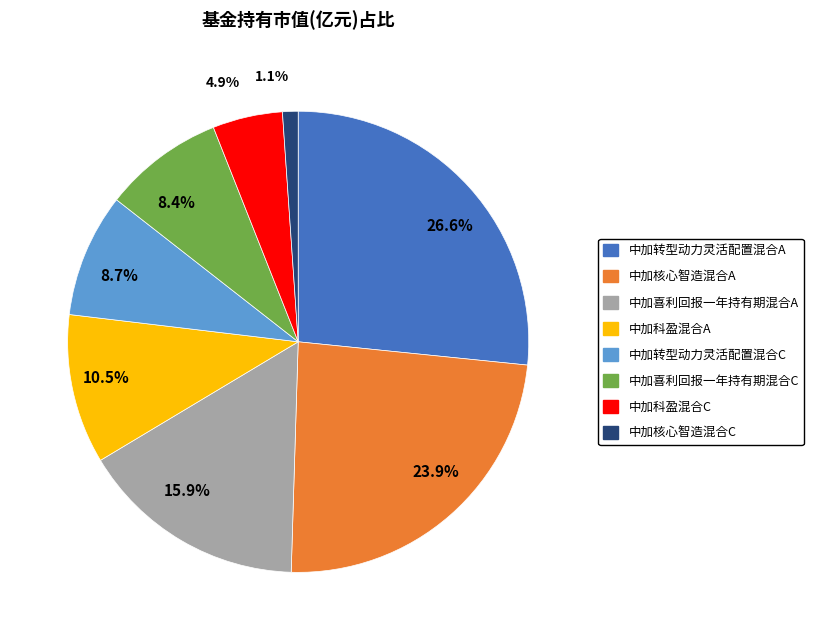

How many slices are in this pie chart?

8